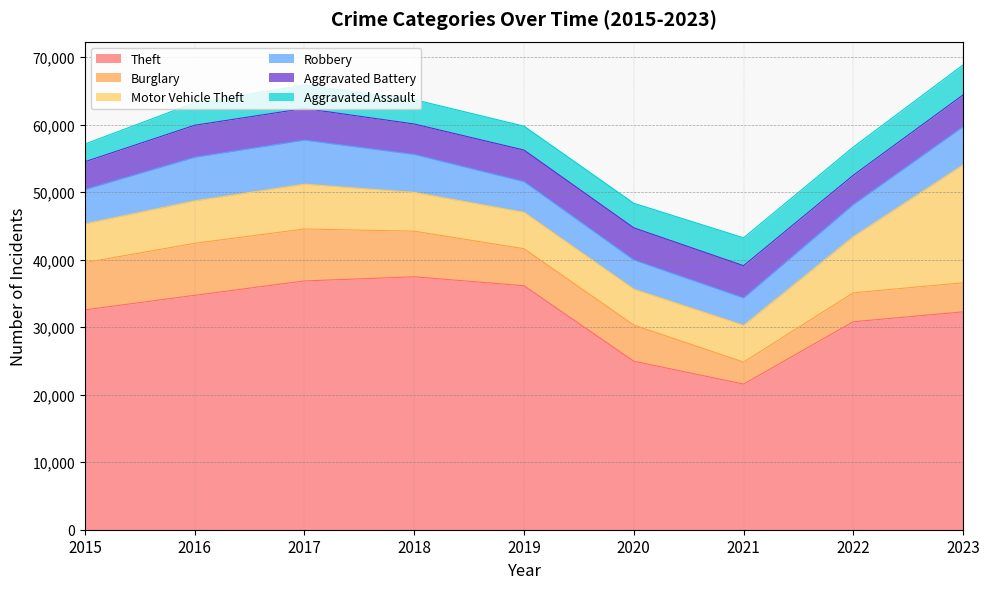

How many data points does each series have?

9